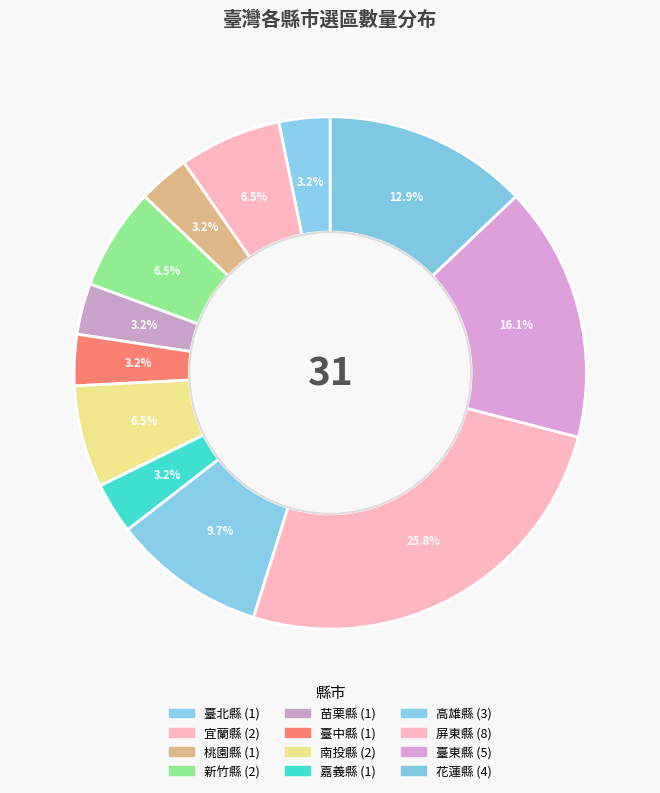

What is the largest slice in the pie chart?

屏東縣